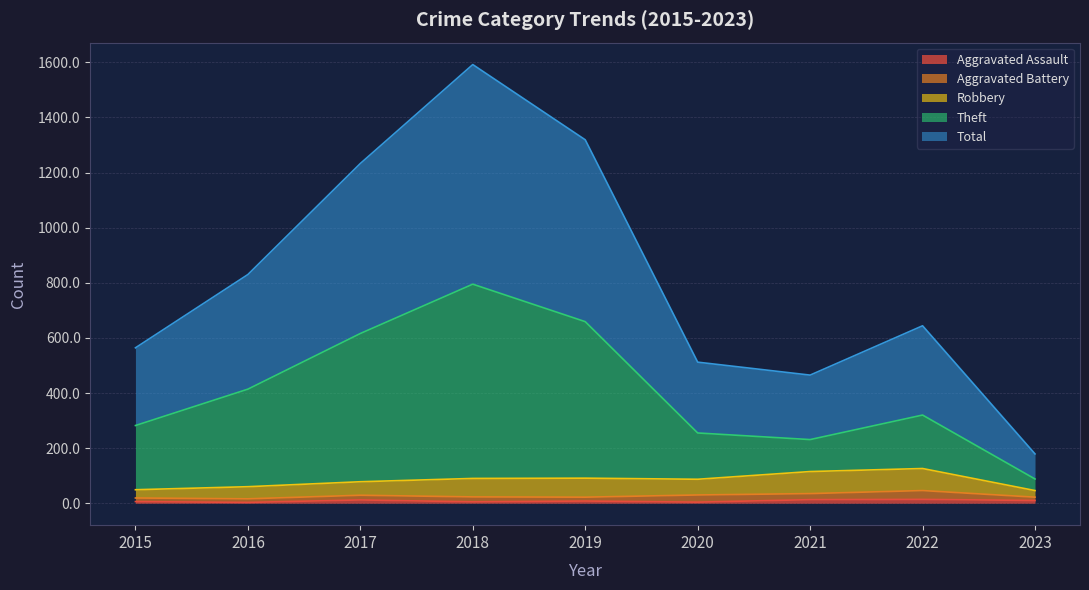

Does the chart display data point markers on the line(s)?

No